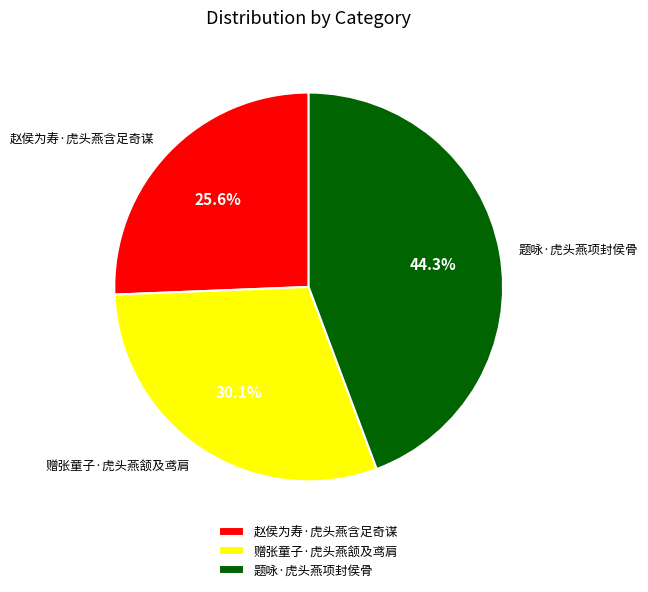

What is the largest slice in the pie chart?

题咏·虎头燕项封侯骨